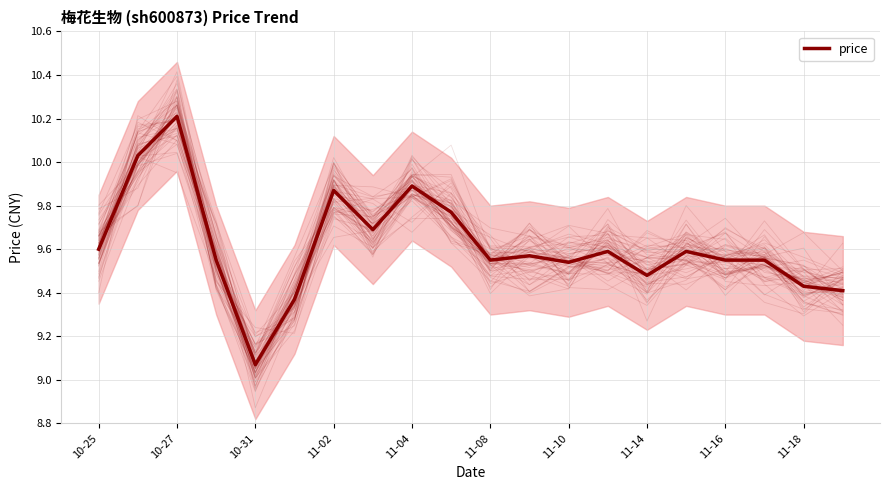

True or false: the data shows 16.2 at 11-04.

False